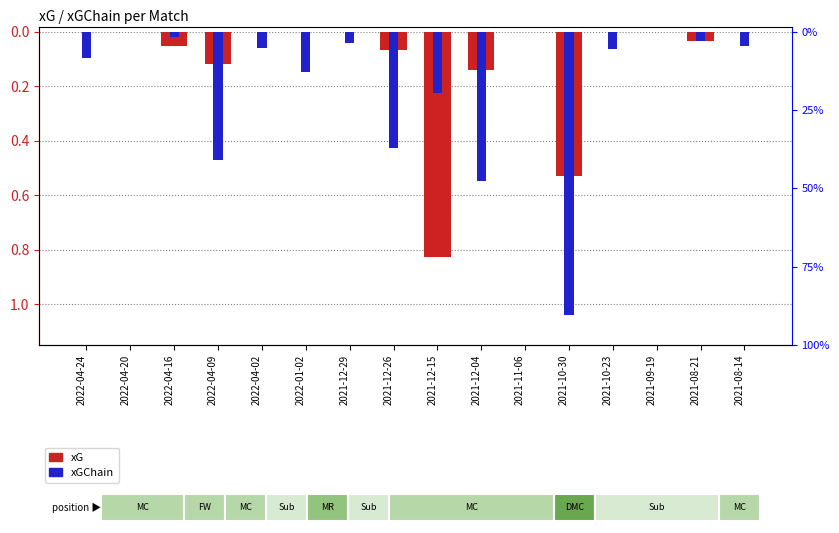

What is the label of the 15th bar from the left?

2021-08-21